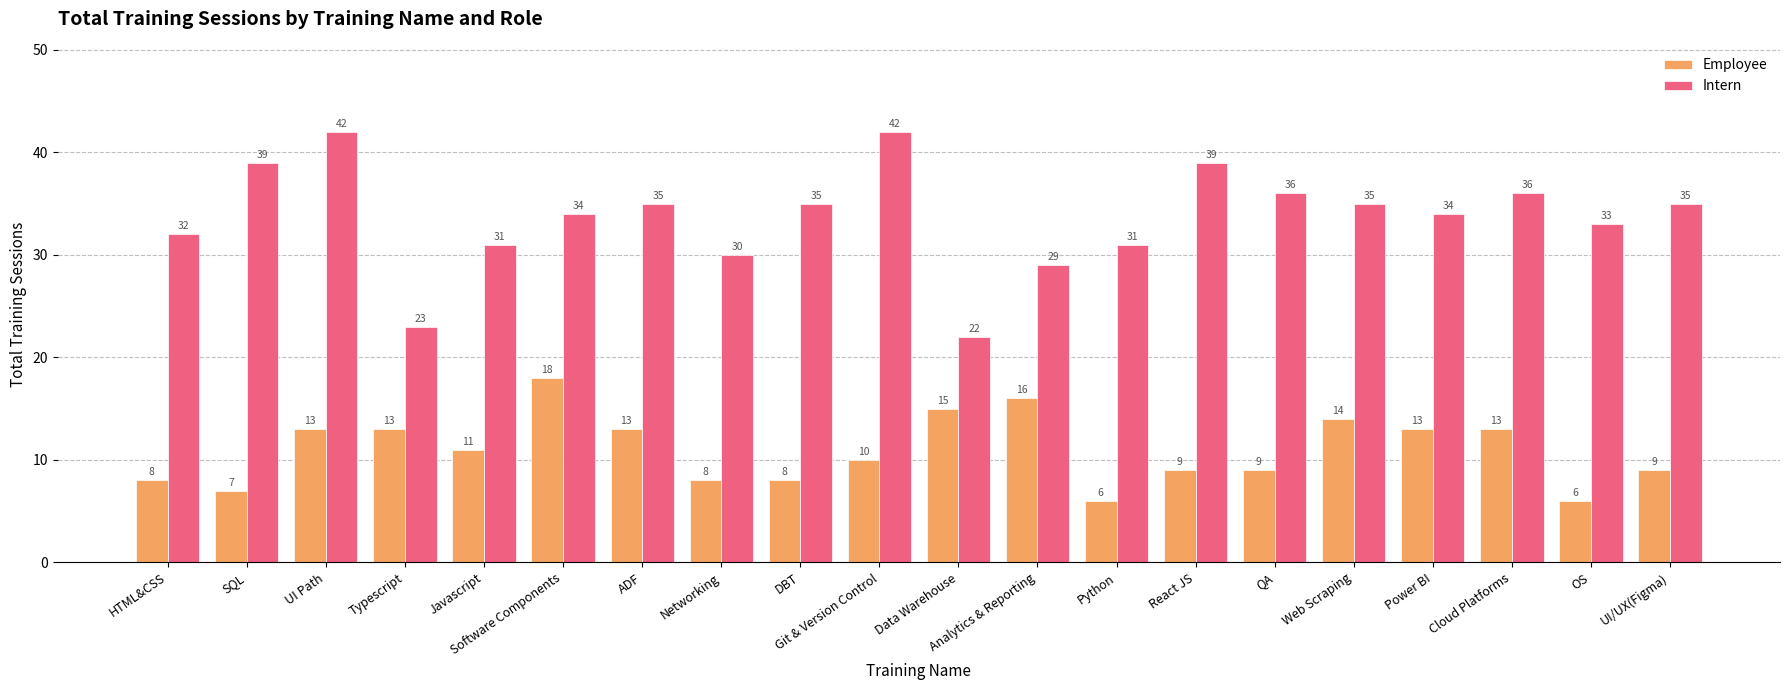

What is the label of the 15th bar from the right?

Software Components